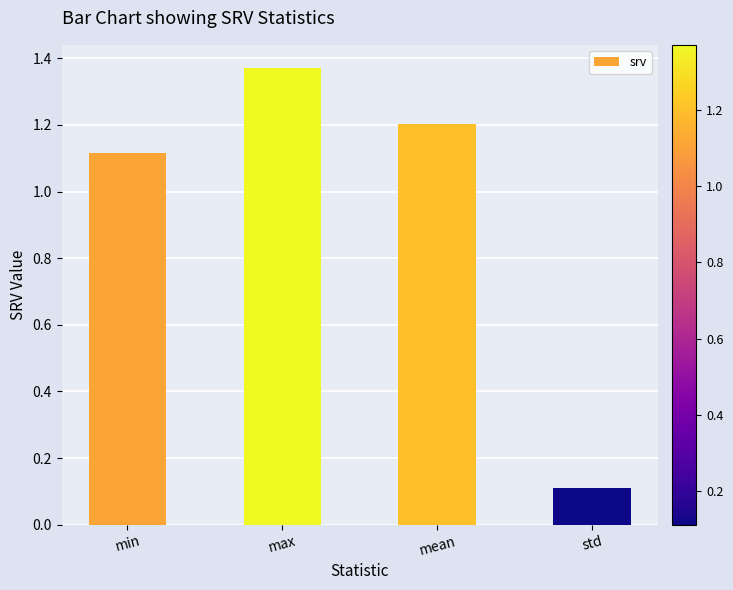

What is the label of the 3rd bar from the right?

max